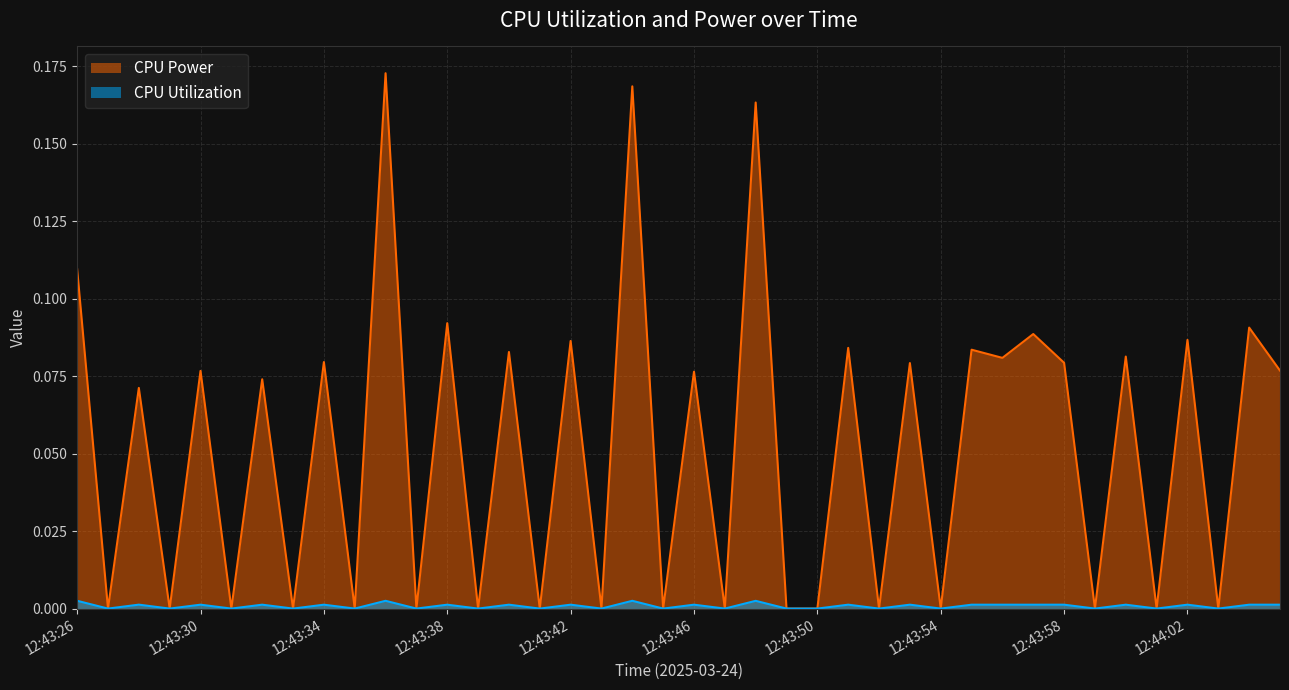

At which category does CPU Utilization reach its first local peak?

12:43:28